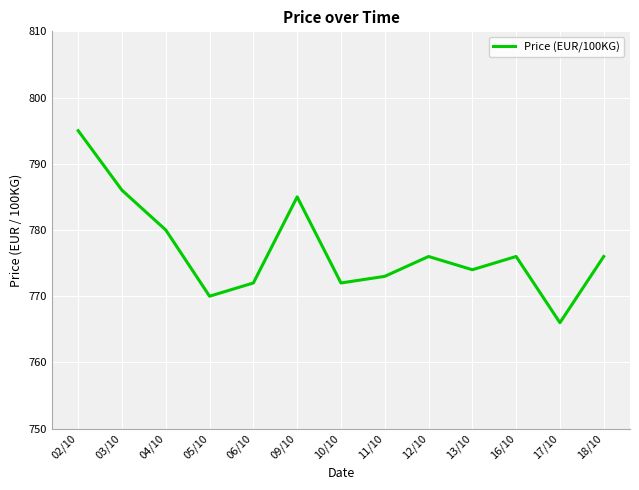

Which label corresponds to the smallest value in the chart?

17/10